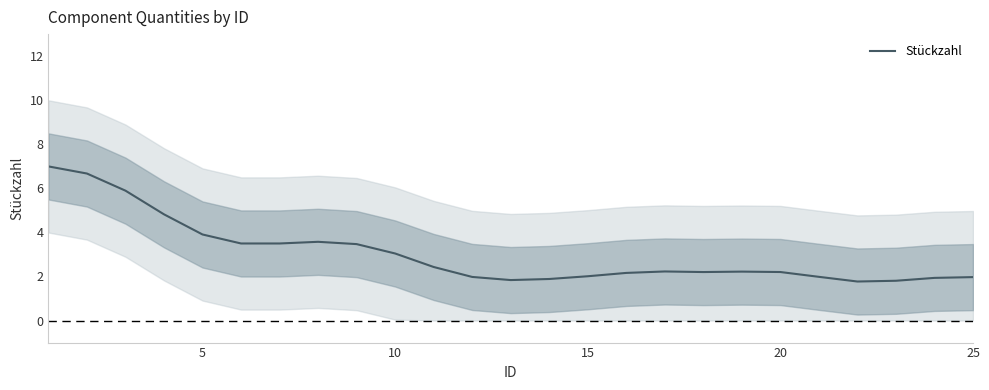

What is the lowest value of the Stückzahl series?

1.8